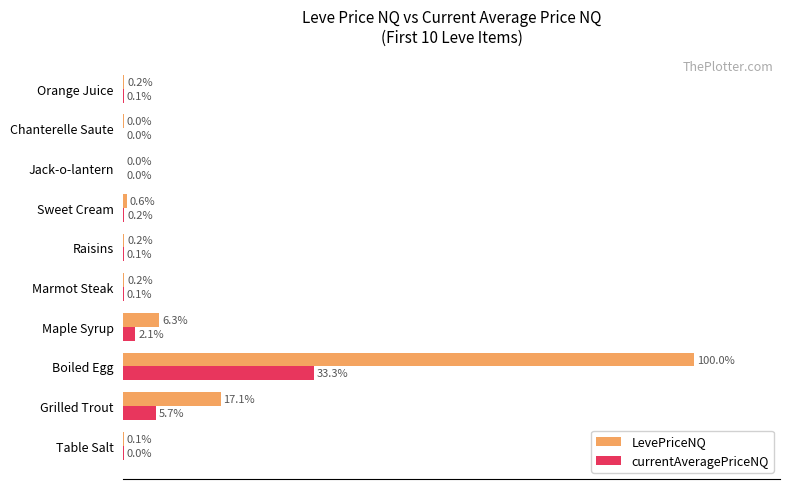

Which series has the largest total across all categories?

LevePriceNQ